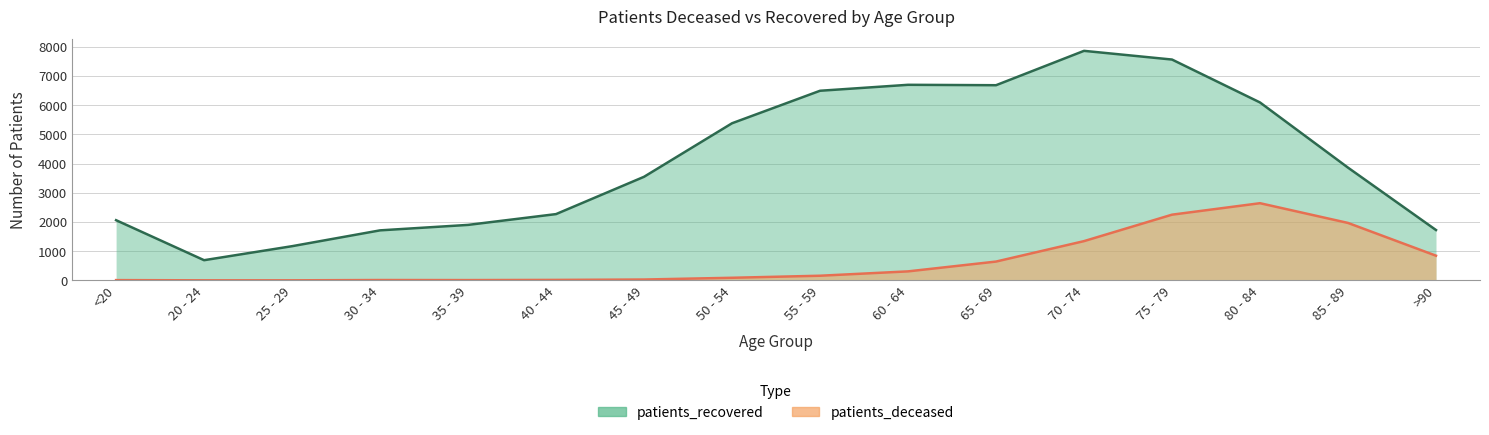

What is the sum of all patients_recovered values?

65729